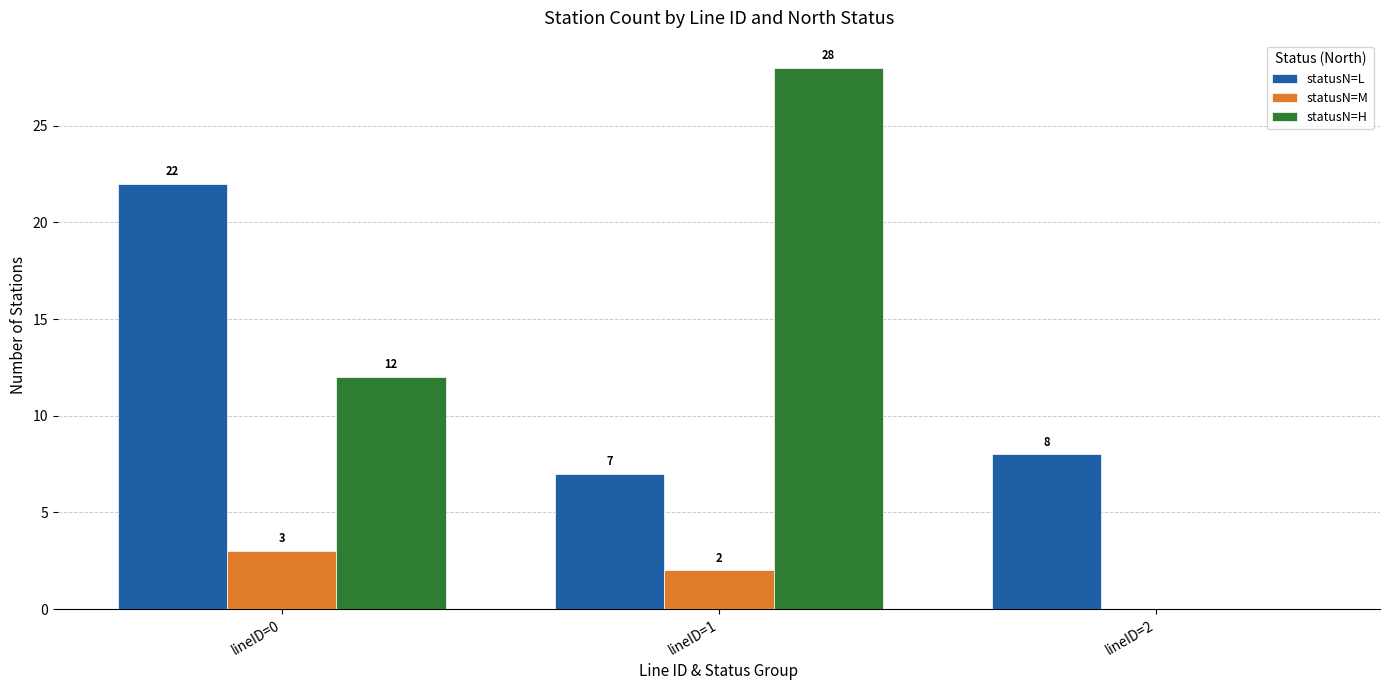

Which series changed the most between lineID=0 and lineID=2?

statusN=L